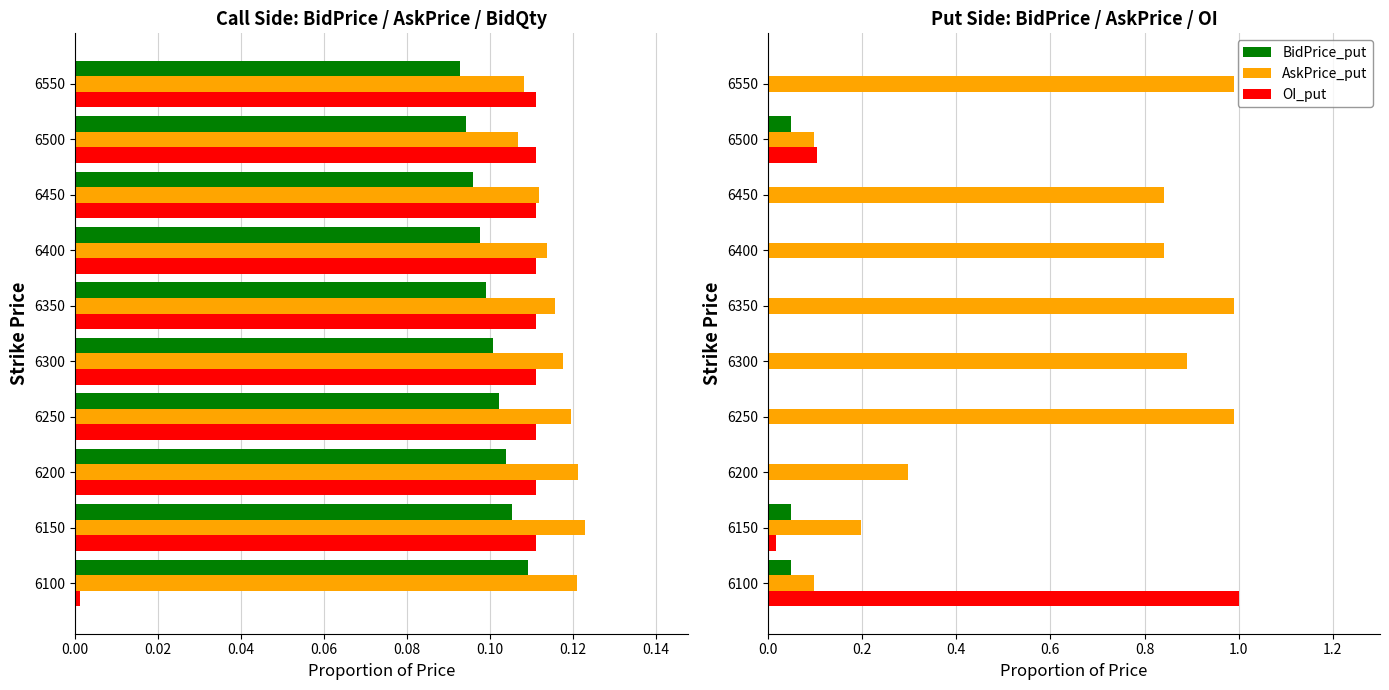

What is the minimum value for AskPrice_put?

0.1